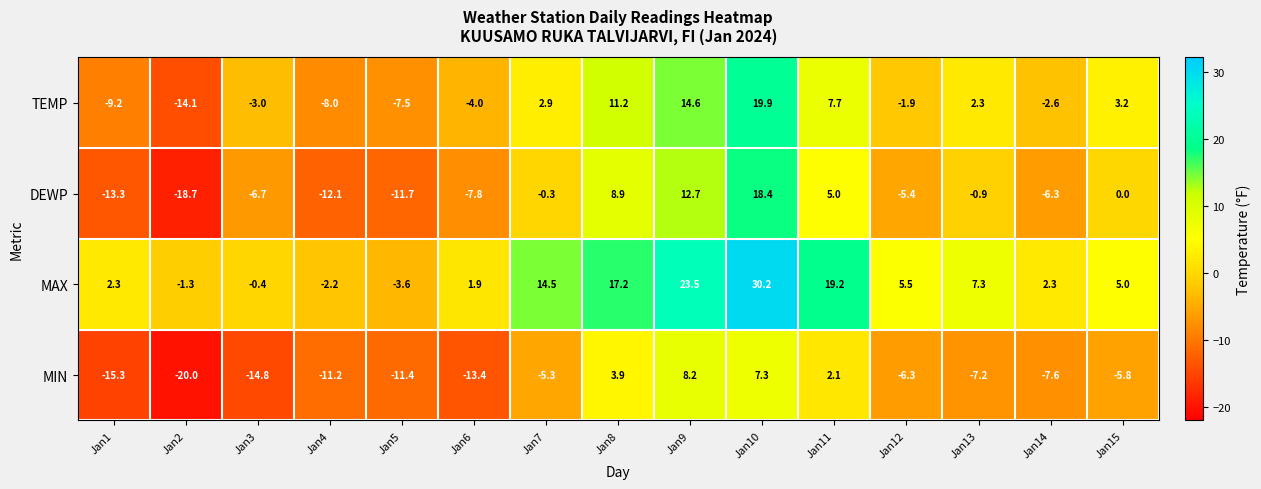

The value of MAX at Jan6 is 1.9. True or false?

True